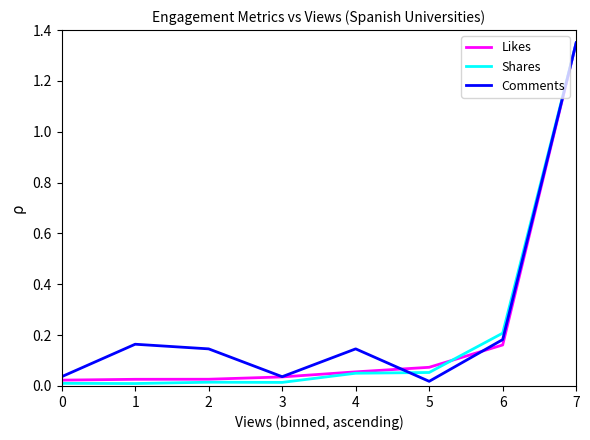

True or false: Shares has a value of 0.0 at 3.

True